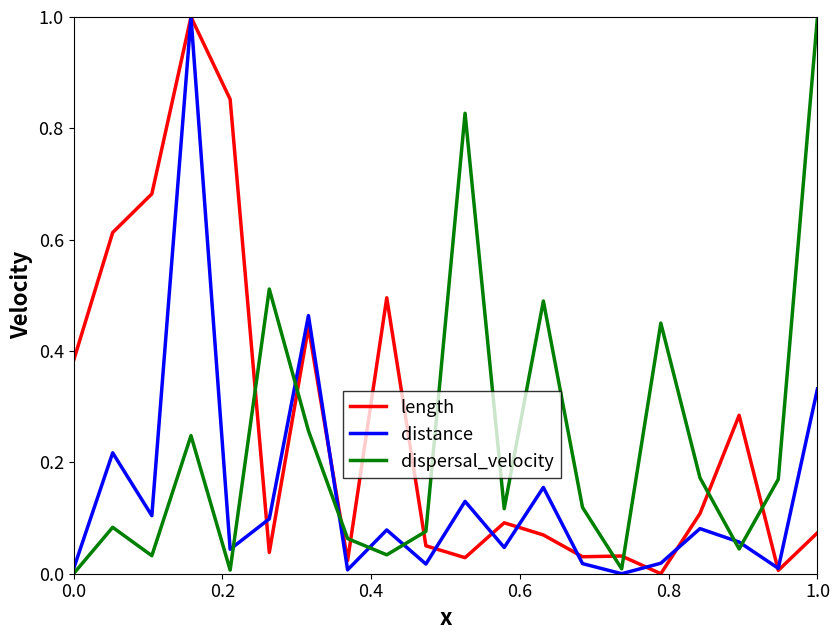

List the series in order of their overall mean, highest first.

length, dispersal_velocity, distance